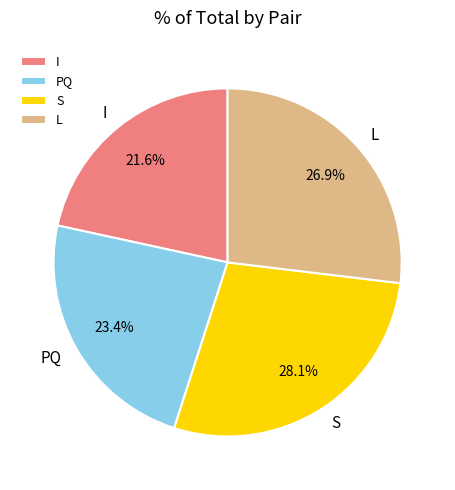

Is S the majority of the pie?

No